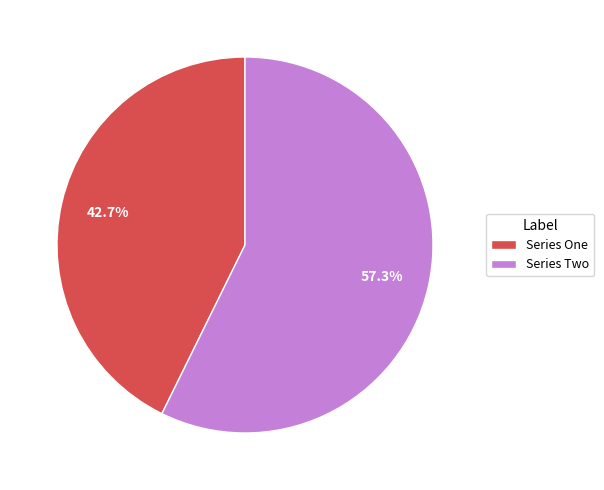

Does any single category account for the majority?

Yes